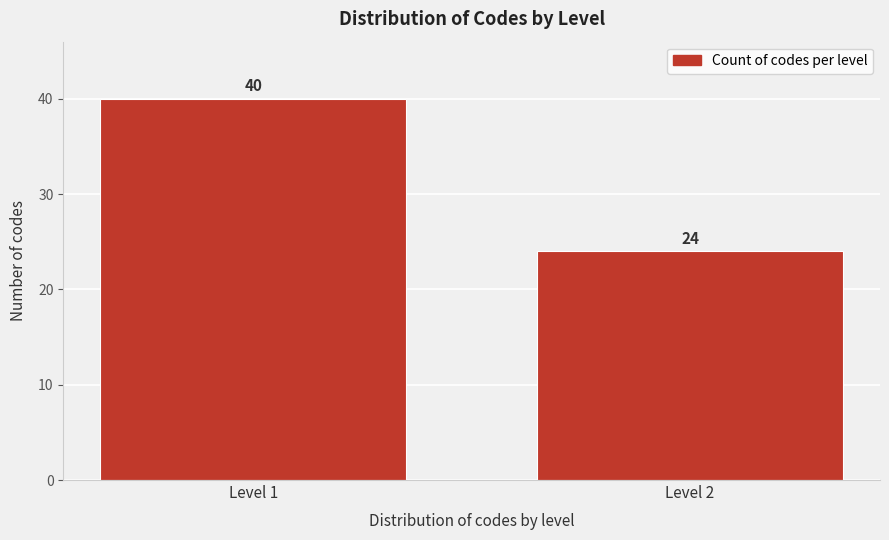

Reading left to right, list all the values displayed in this chart.

Level 1=40	Level 2=24